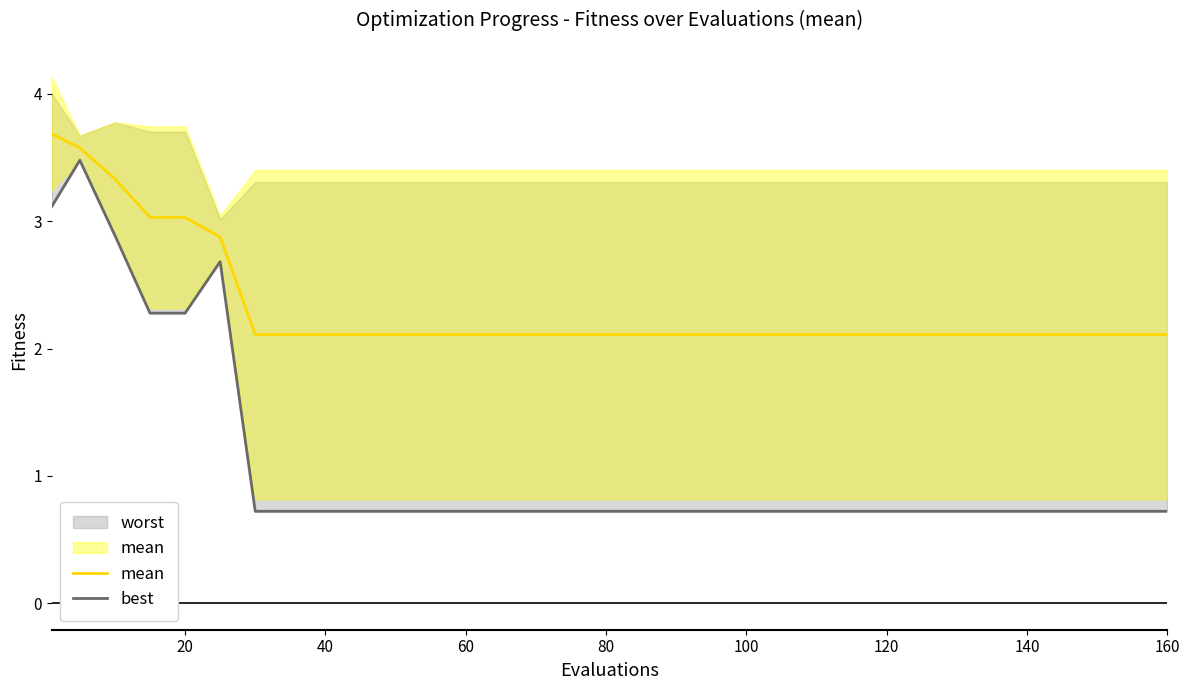

Which series has the largest total across all categories?

mean